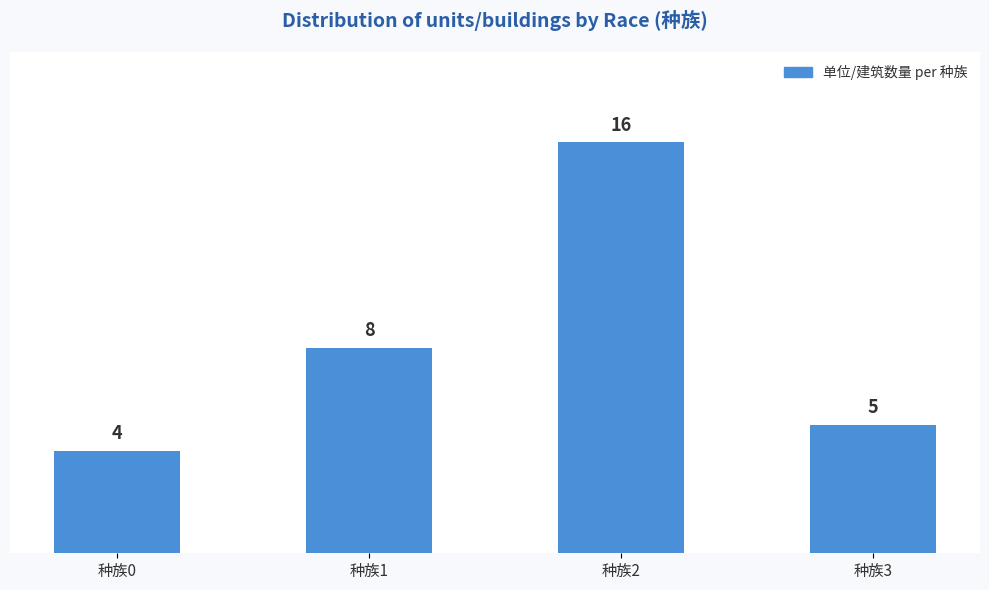

What is the difference between the values at 种族0 and 种族1?

4